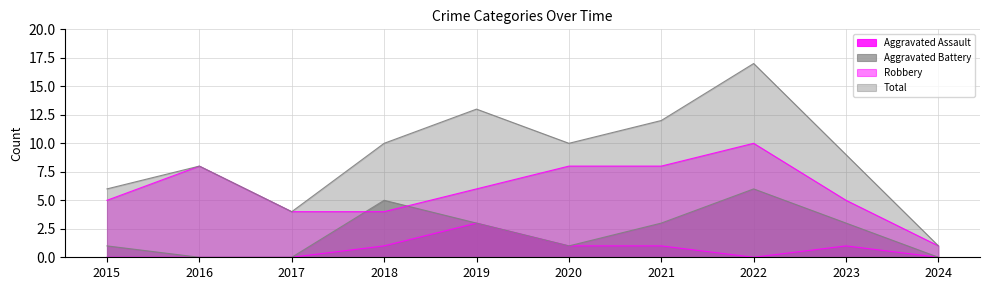

How many interior local peaks does the Robbery series have?

2